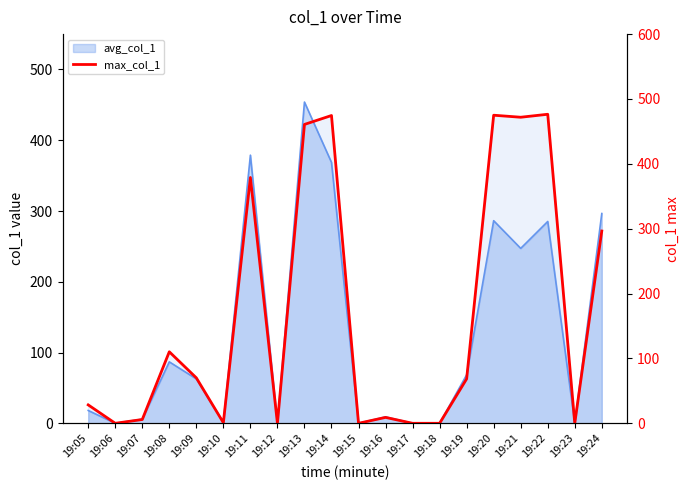

Where does the data first go above 68?

19:08